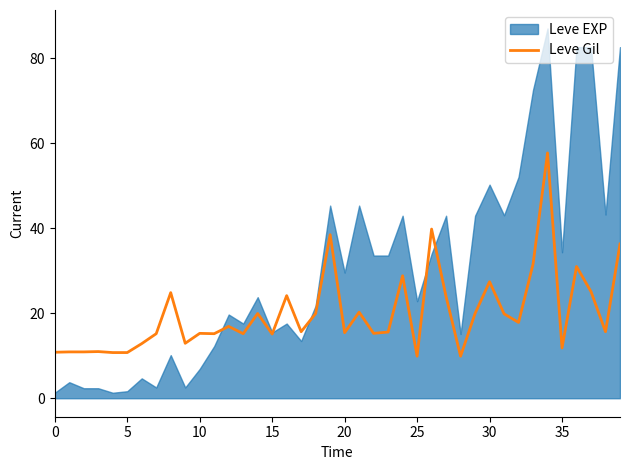

What is the label of the 31st point from the right?

9